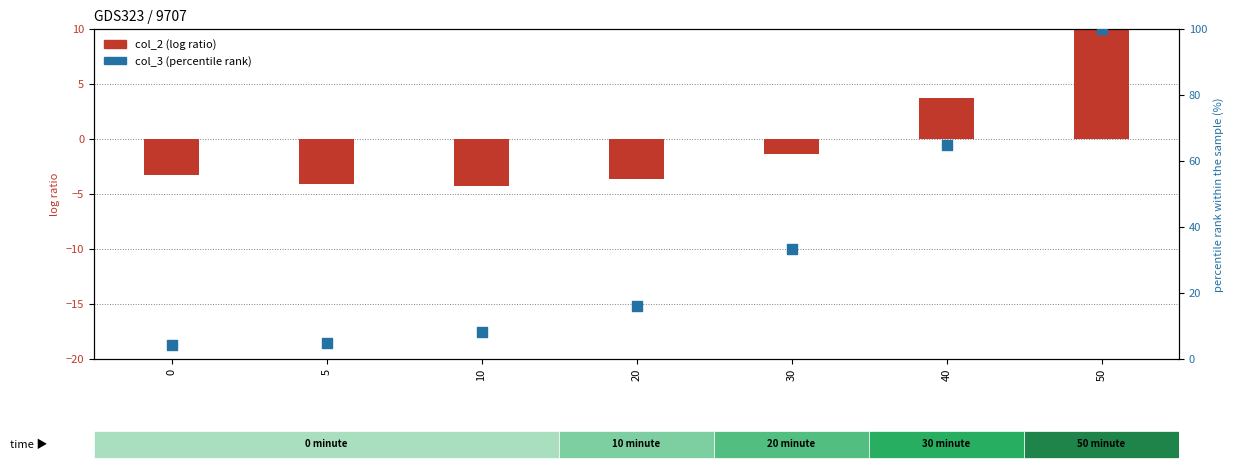

What is the total value across all series at 50?

112.9